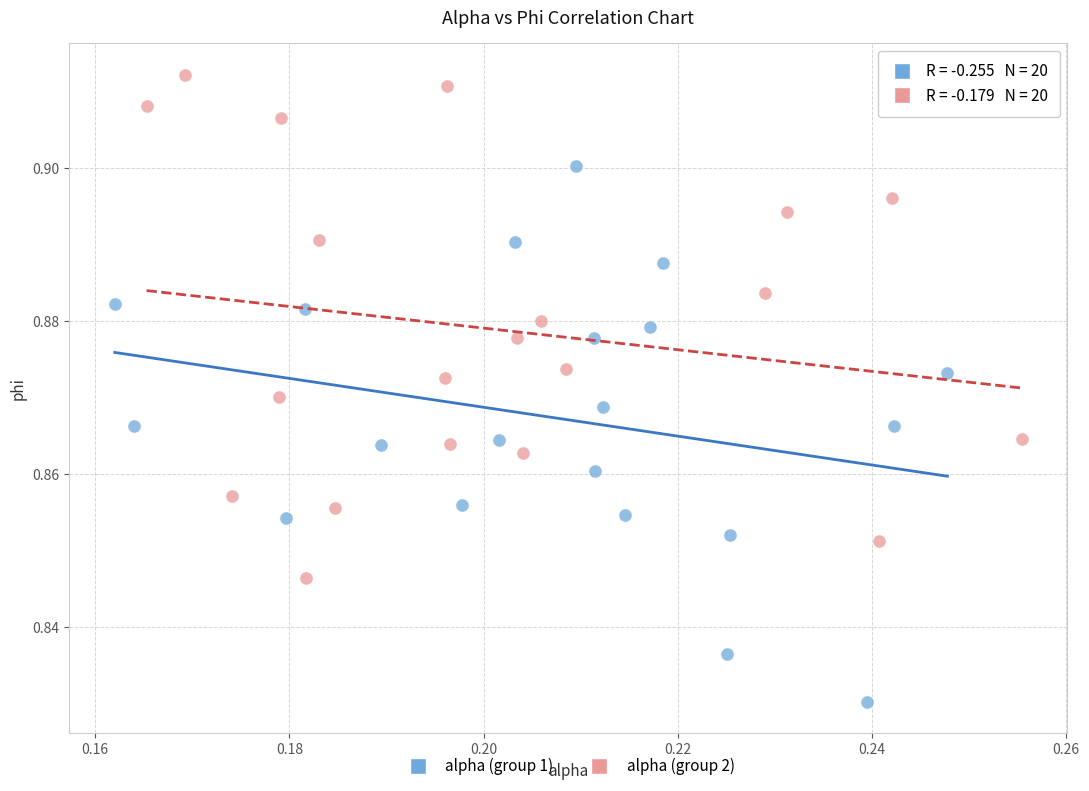

Which series contains the highest Y value?

alpha (group 2)